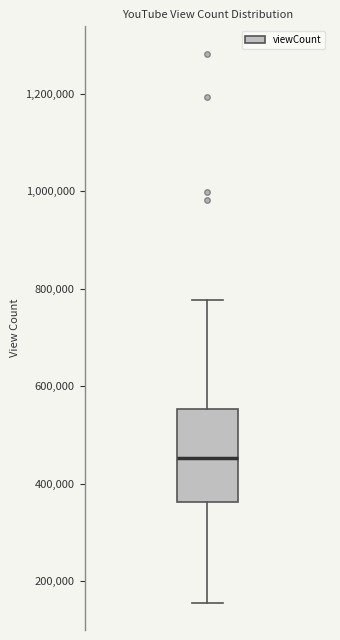

Transcribe this box plot: give where the median line is, the range the box spans, and where the two whiskers end, as read against the y-axis. The values are not printed on the chart, so give them approximately, as read against the axis.

median 460000, box 360000 to 560000, whiskers 160000 to 780000